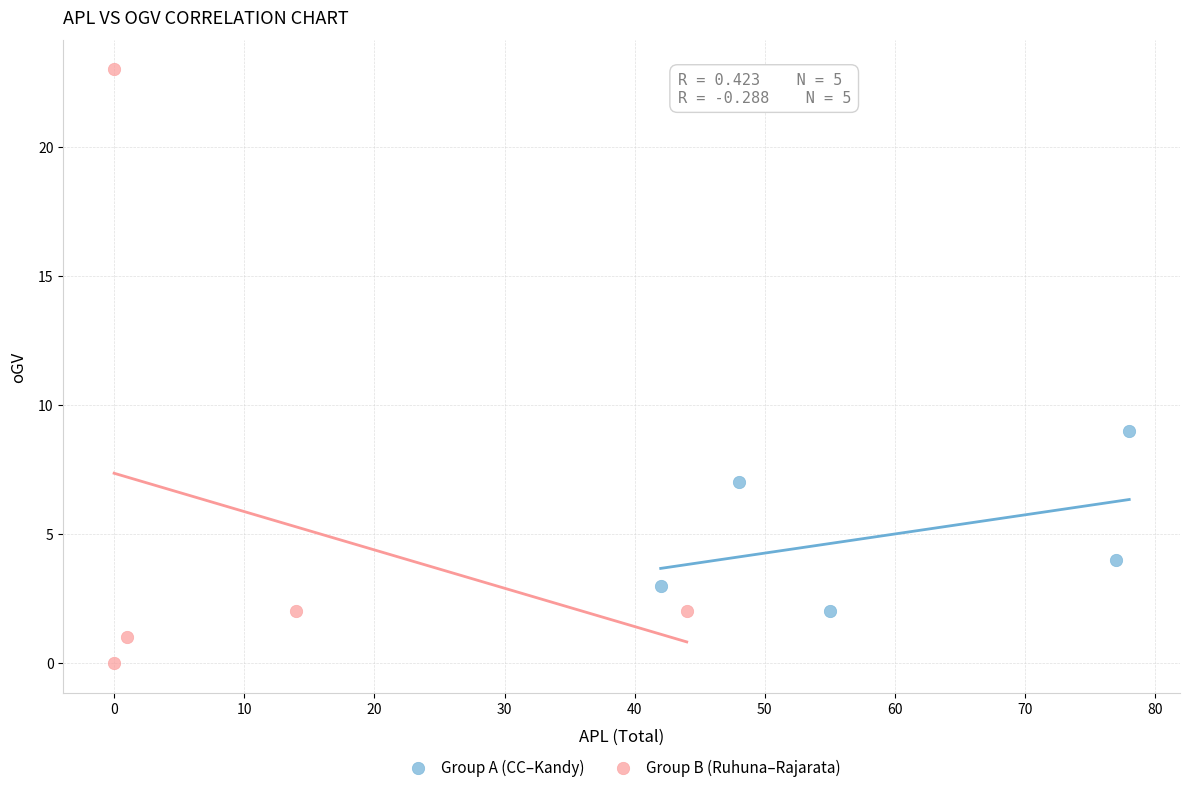

Which series contains the lowest Y value?

Group B (Ruhuna–Rajarata)